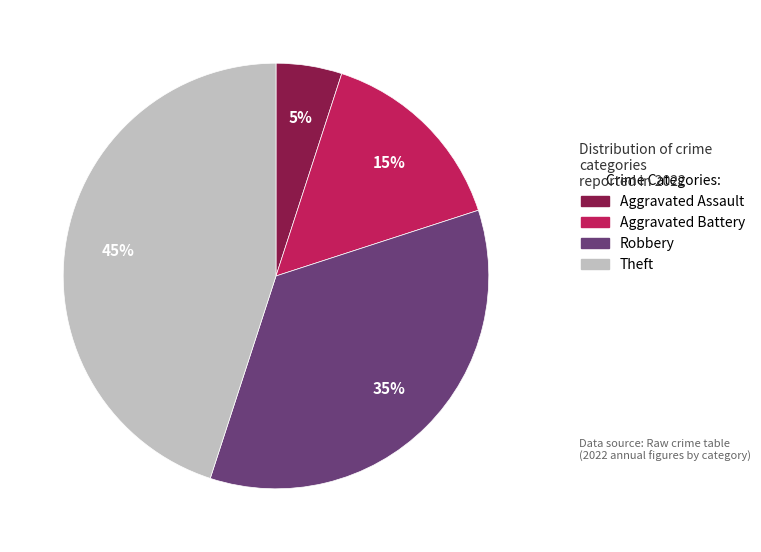

Combined, do Robbery and Theft account for over 50%?

Yes